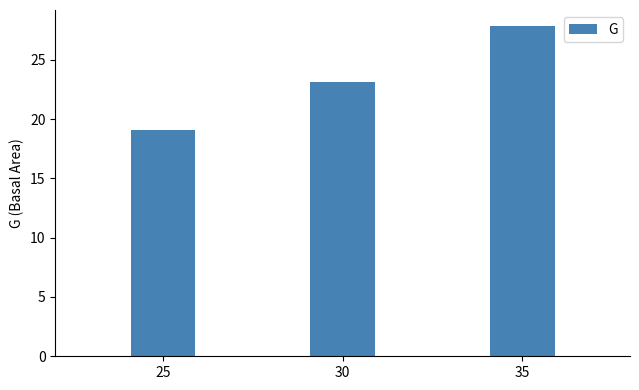

Count the number of data series in this chart.

1